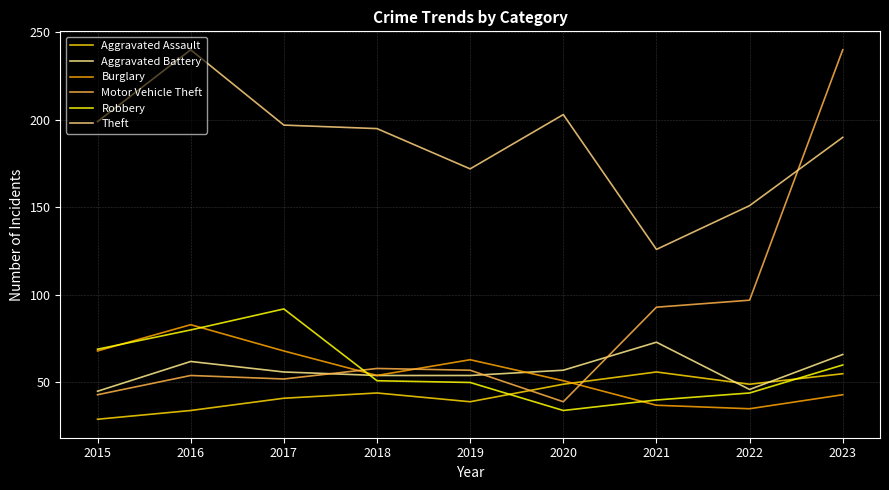

What is the difference between the maximum and minimum values in the Robbery series?

58